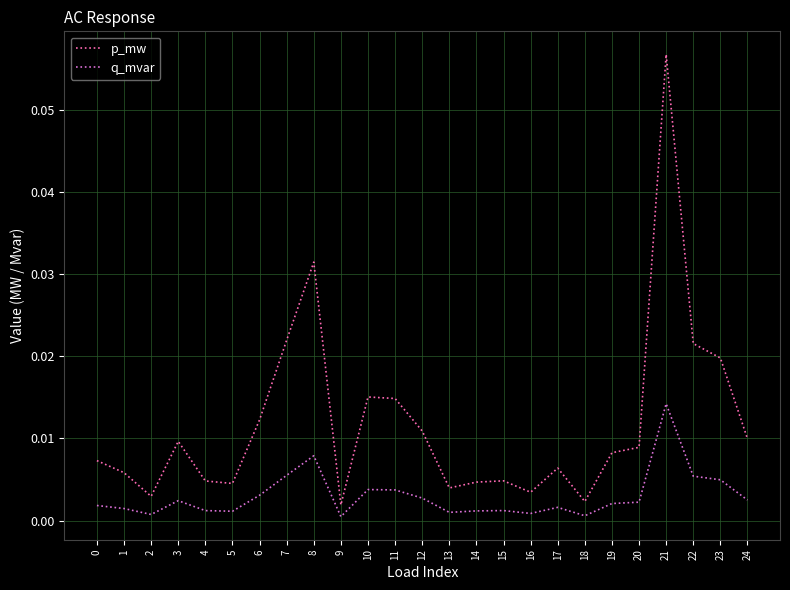

What are all the series names shown in the legend?

p_mw, q_mvar